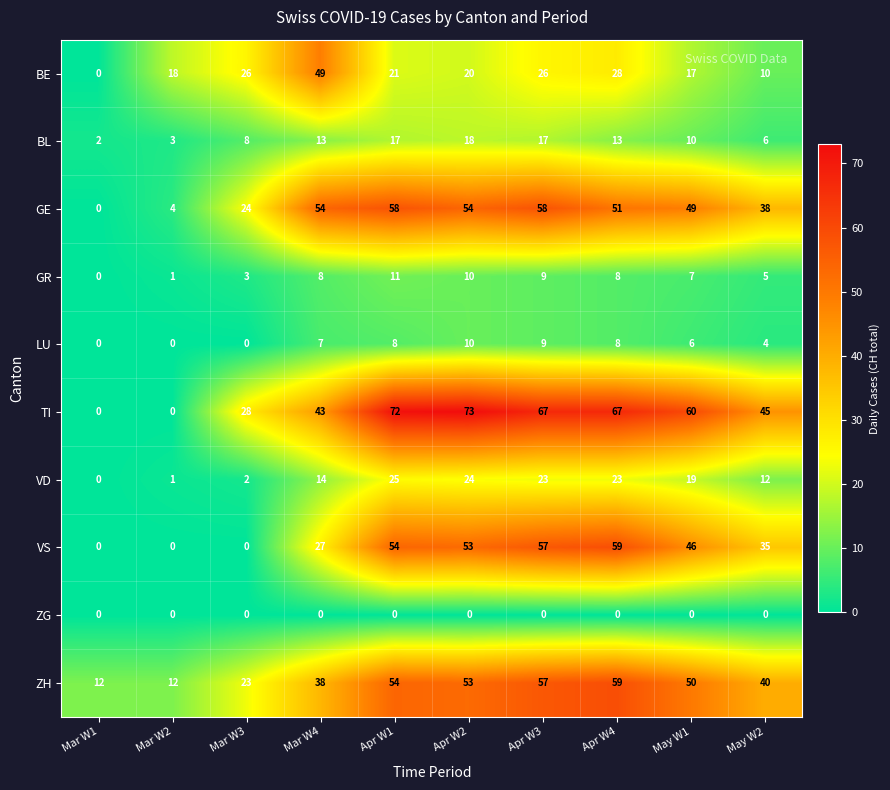

At which label does VS first exceed 46?

Apr W1